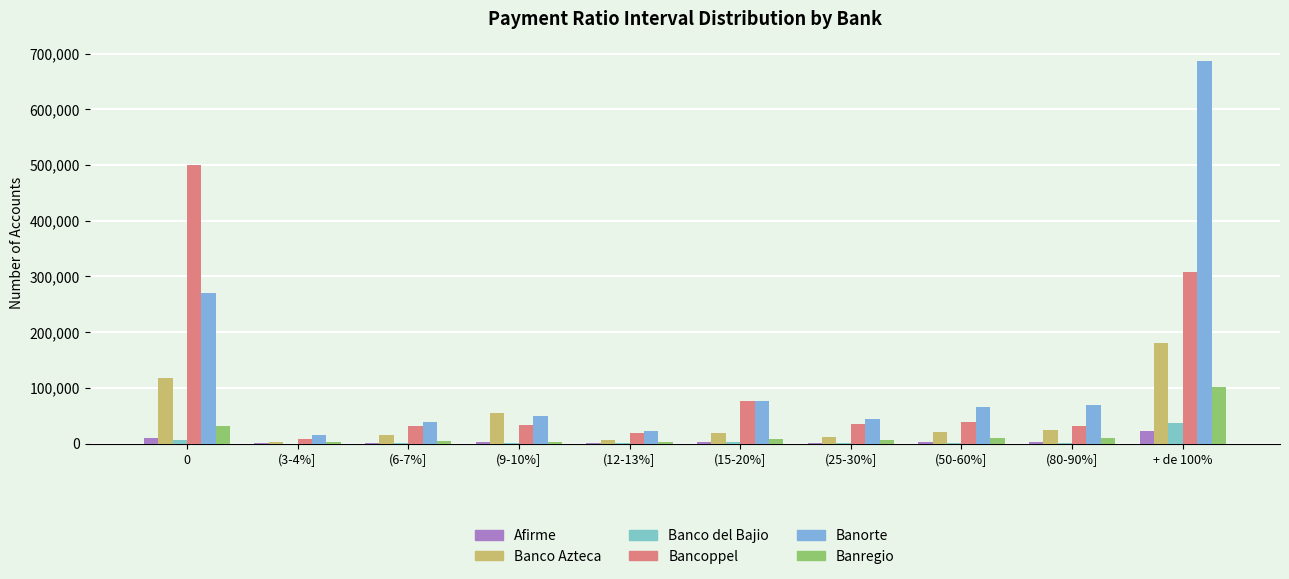

True or false: Afirme has a value of 10614 at 0.

True